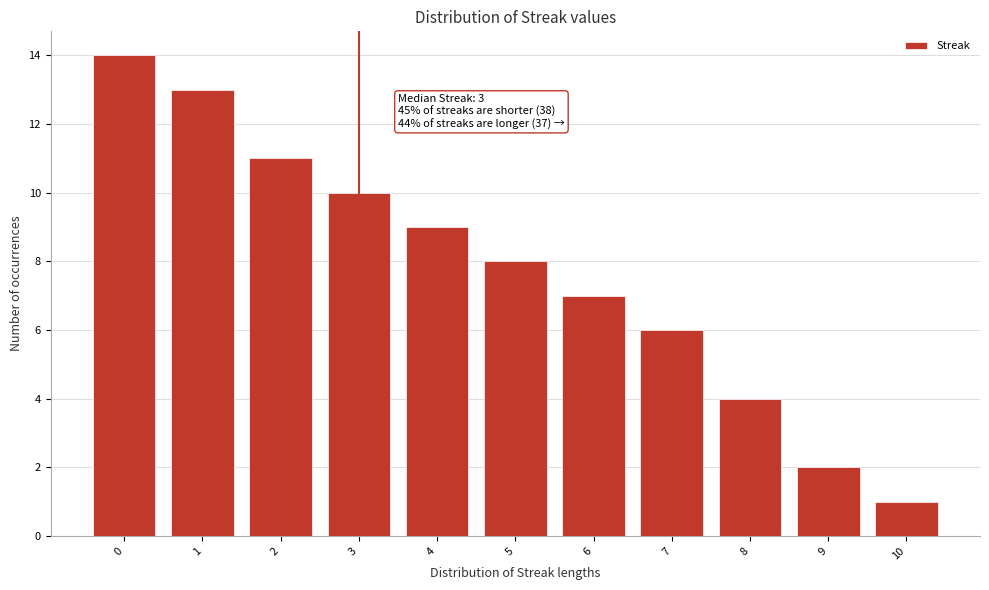

Reading right to left, list all the values displayed in this chart.

10=1	9=2	8=4	7=6	6=7	5=8	4=9	3=10	2=11	1=13	0=14